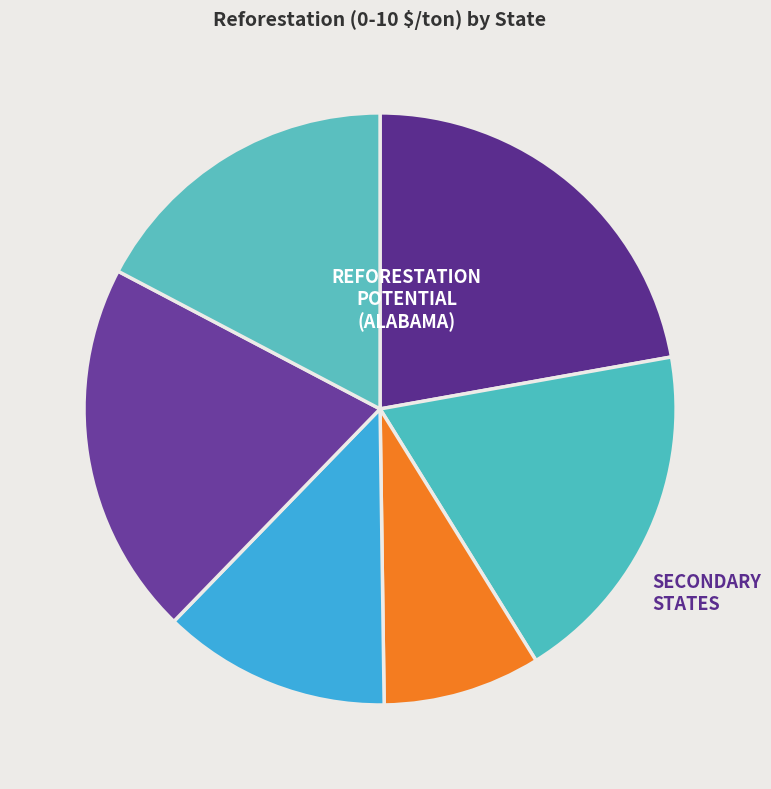

Is there a majority slice in this chart?

No